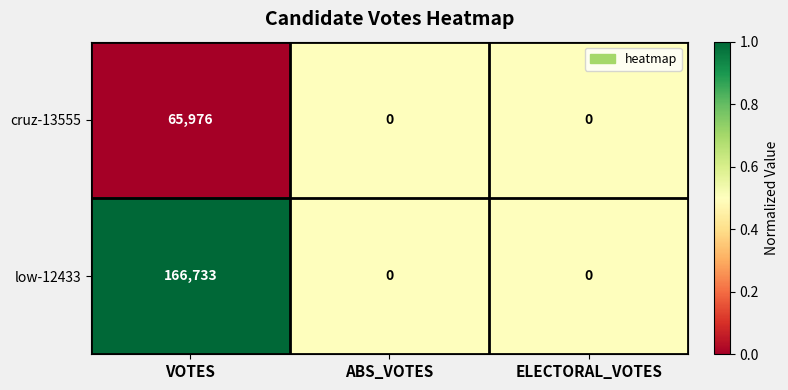

How many data points does each series have?

3